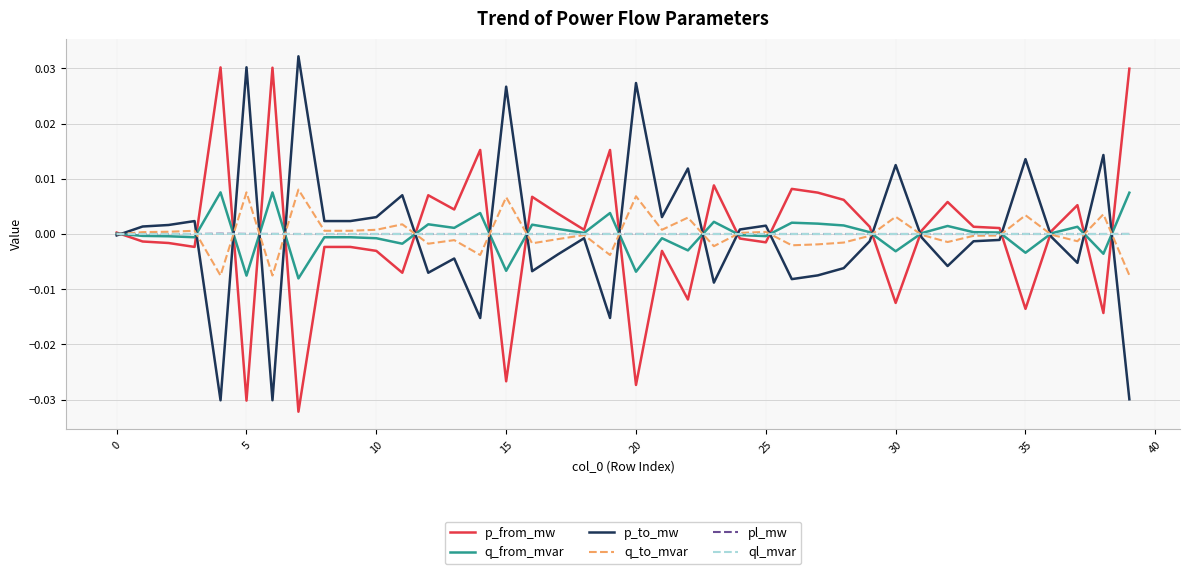

True or false: q_from_mvar has a value of -0.0 at 25.

True